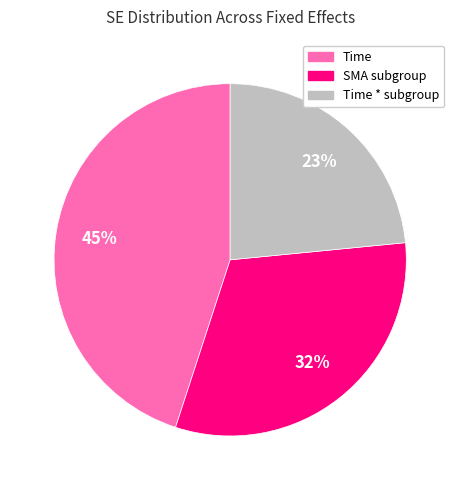

To the nearest percent, what is the difference between the largest and smallest slice percentages?

22%